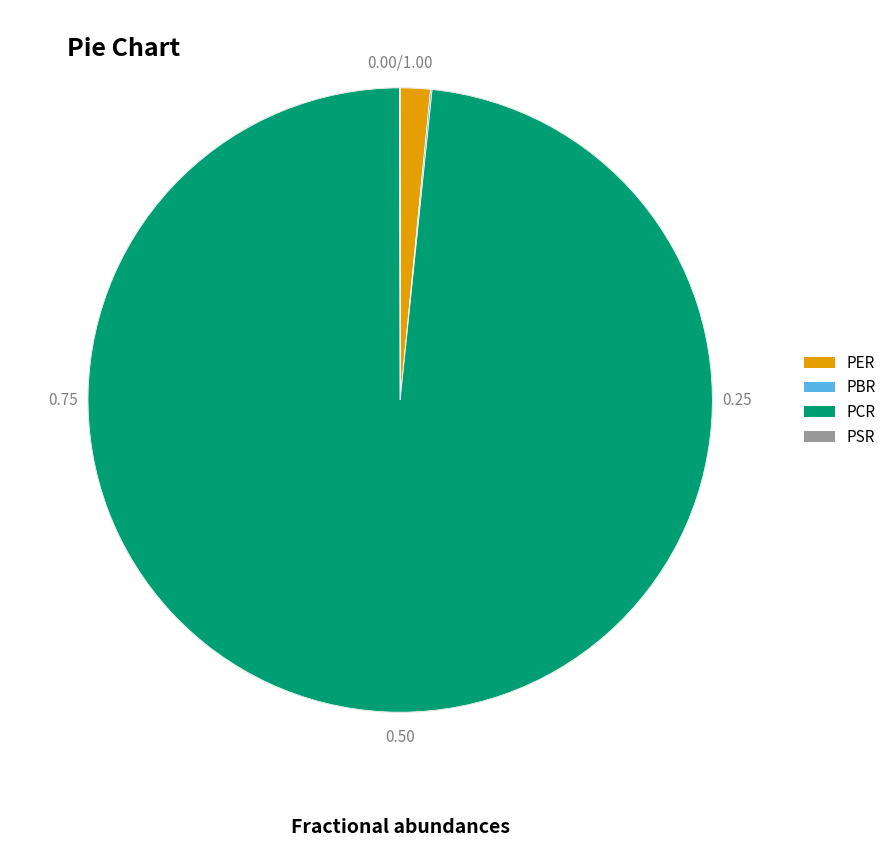

Does PER represent more than half of the total?

No